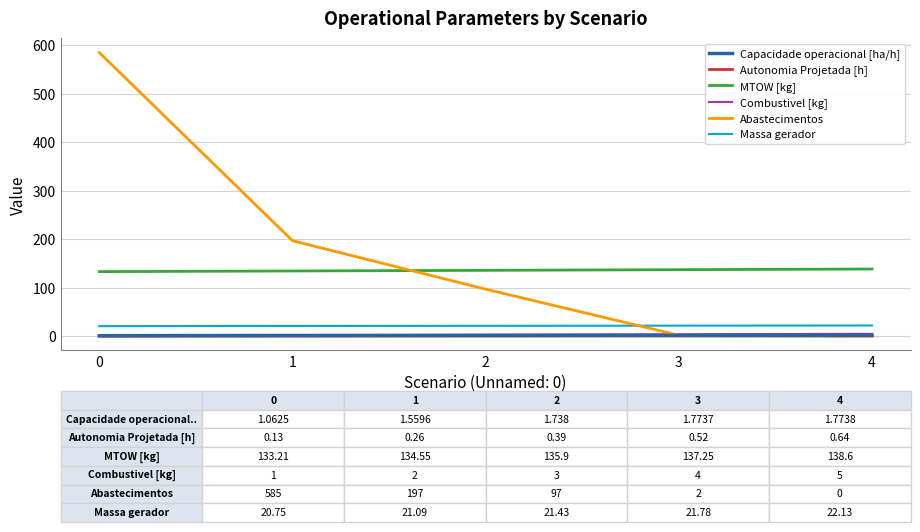

True or false: MTOW [kg] has more than 2 points higher than both neighbors.

False